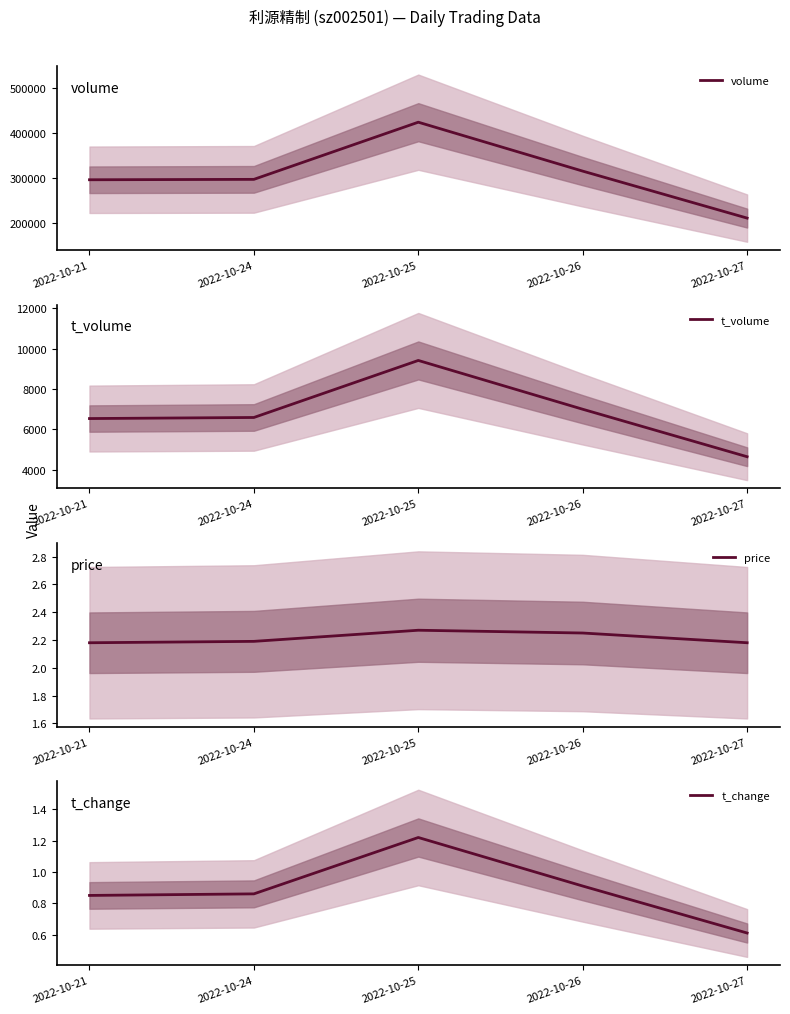

Which series has the widest spread of values?

volume